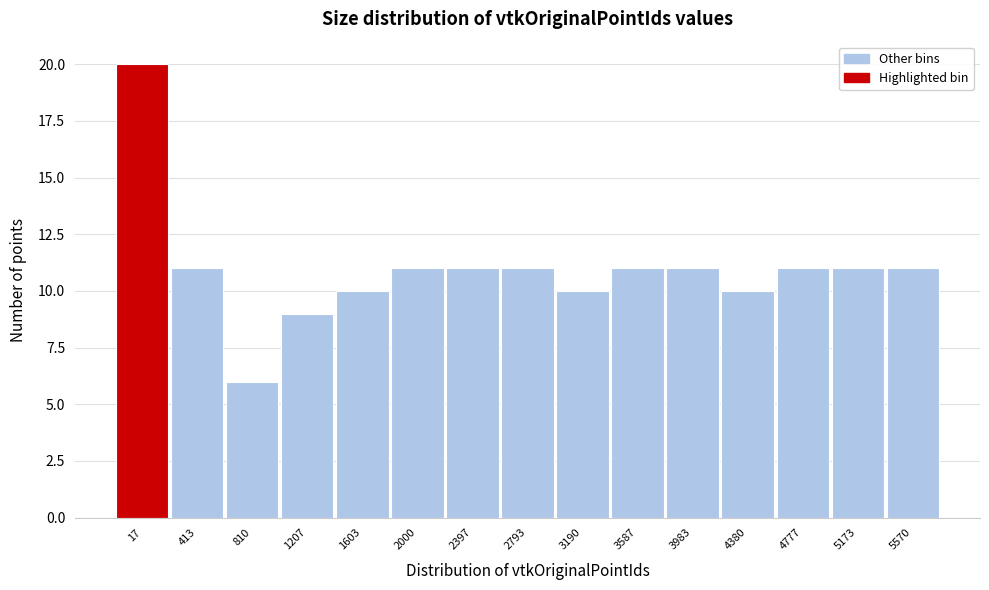

Reading left to right, list all the values displayed in this chart.

20	11	6	9	10	11	11	11	10	11	11	10	11	11	11